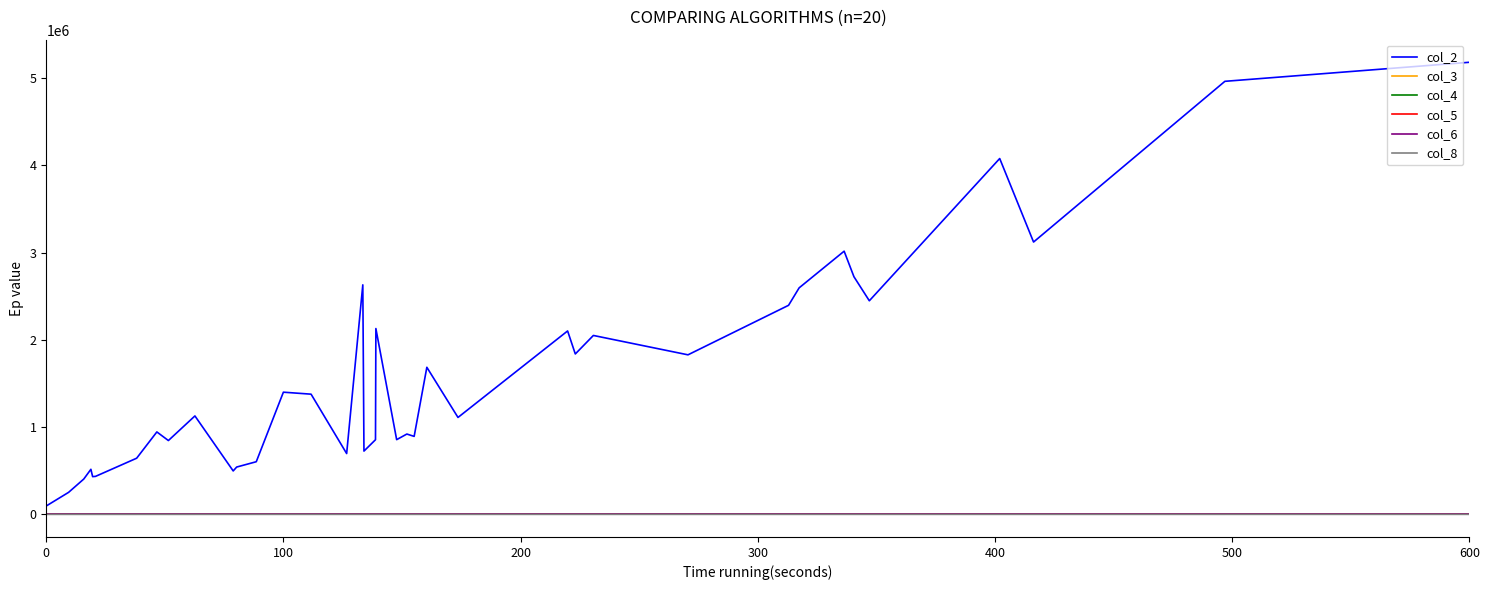

What is the maximum value shown in the chart?

5183340.0